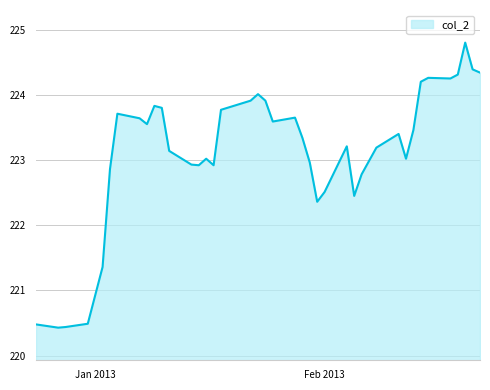

How many categories are shown in the chart?

40